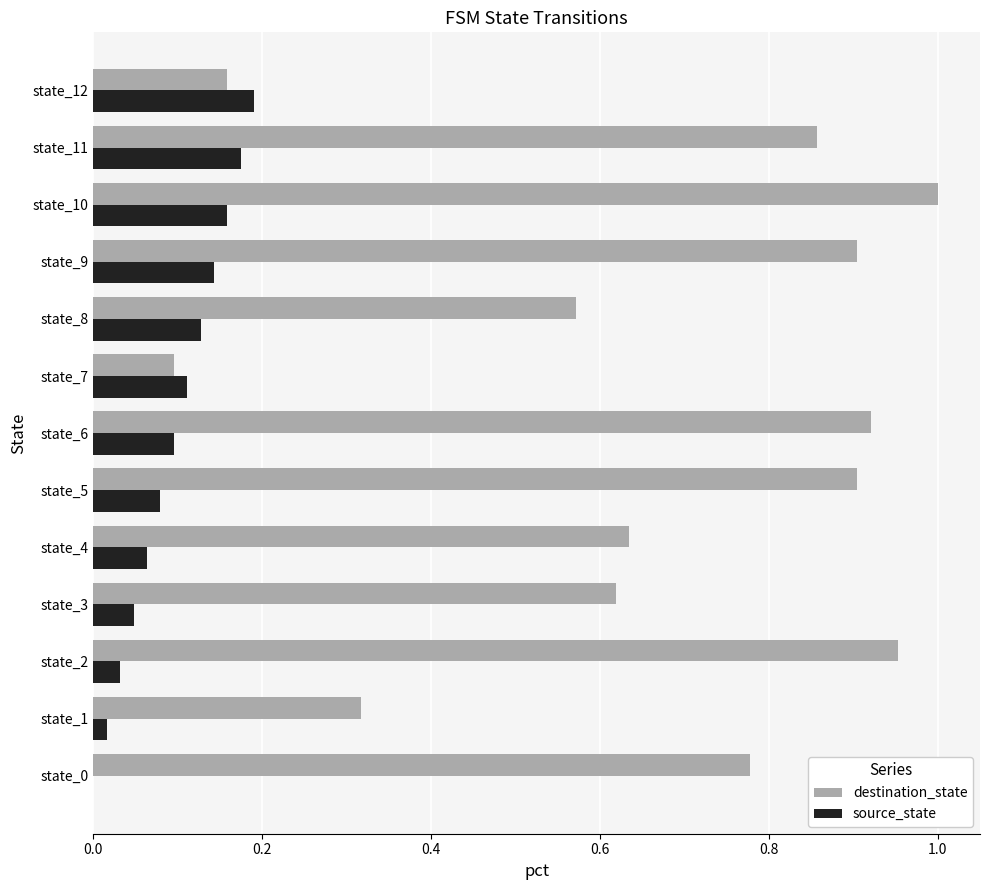

Is the value of source_state at state_6 greater than the value of destination_state at state_2?

No